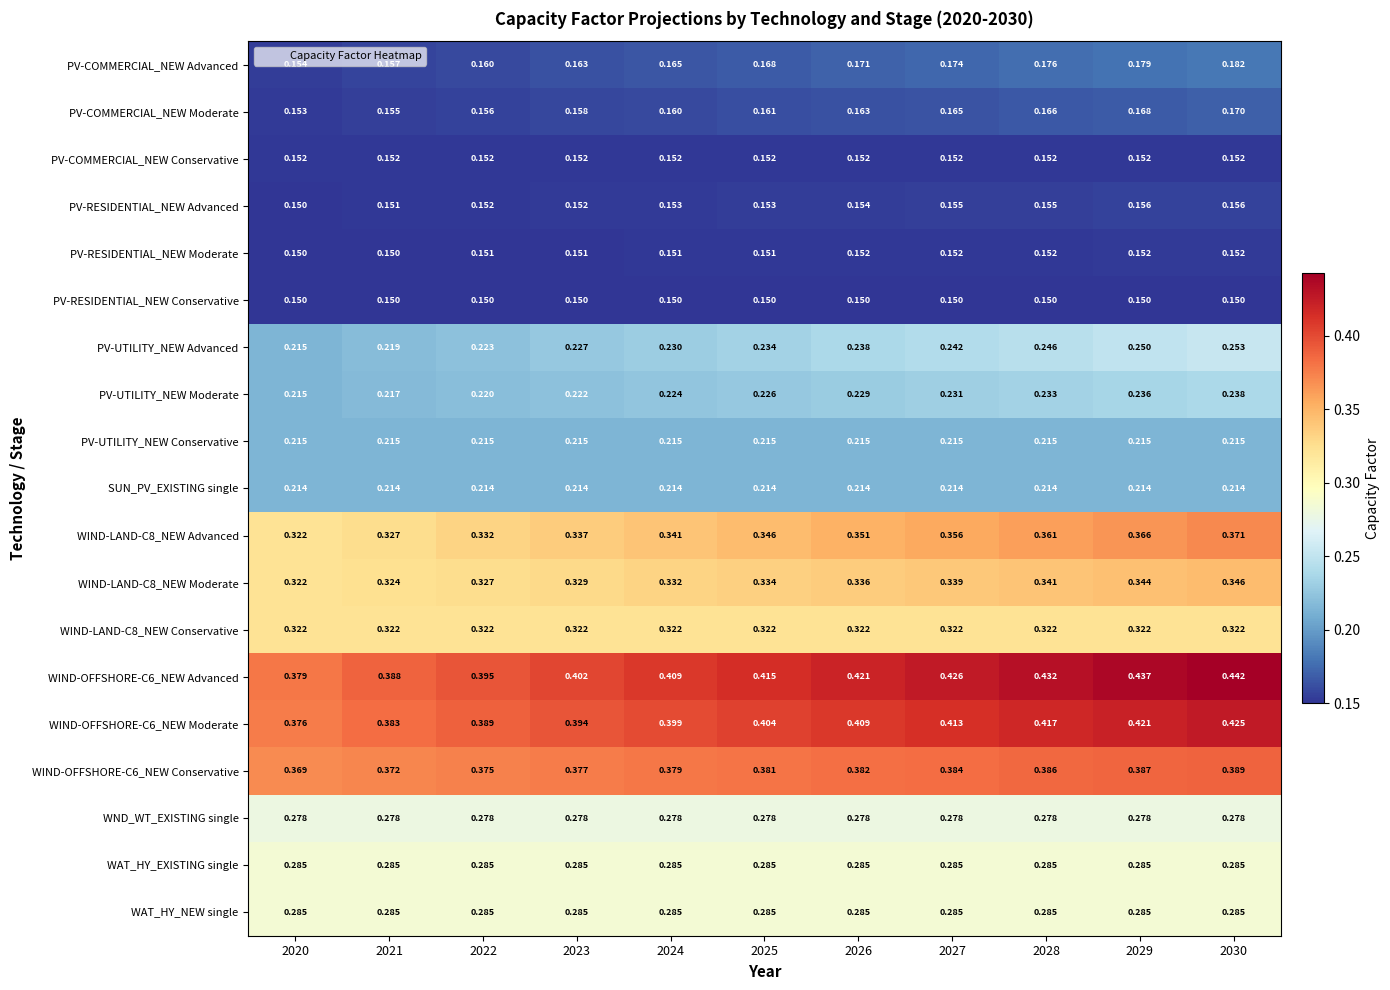

Is the value of PV-UTILITY_NEW Advanced at 2025 greater than the value of WIND-OFFSHORE-C6_NEW Conservative at 2025?

No